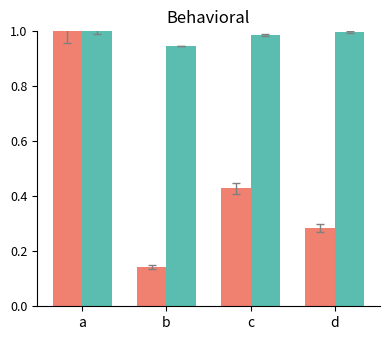

What is the difference between the highest and lowest values at d?

0.7